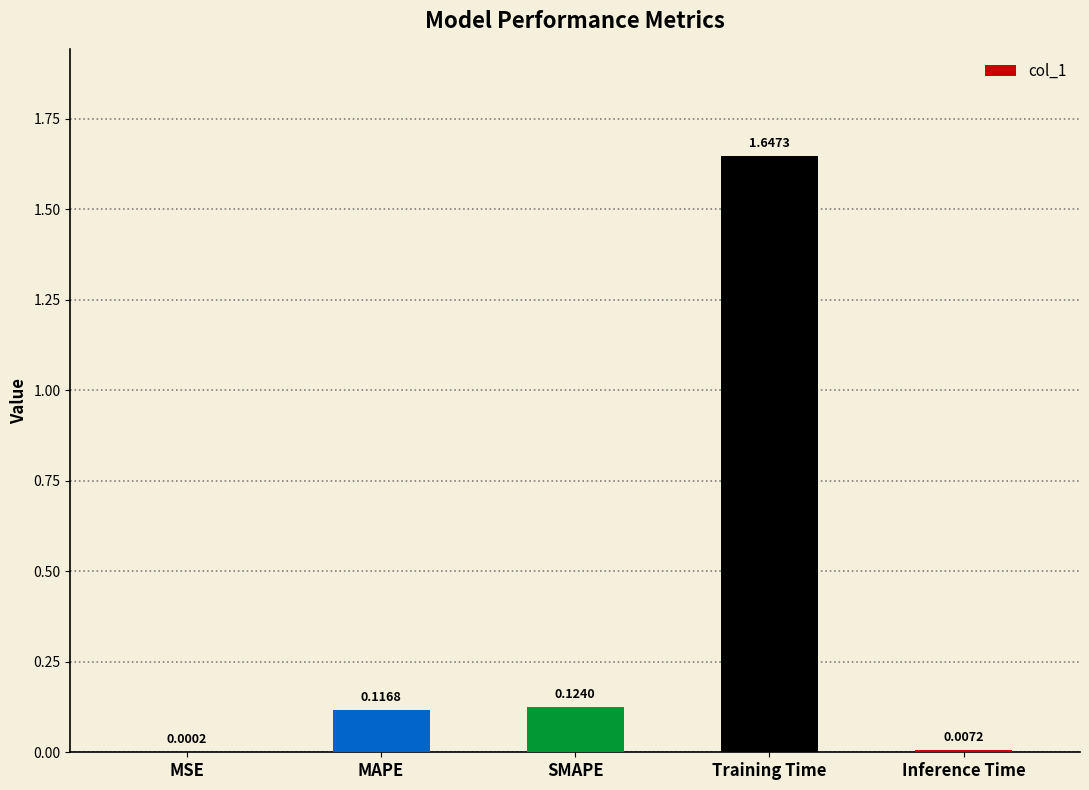

What is the sum of all values?

1.9